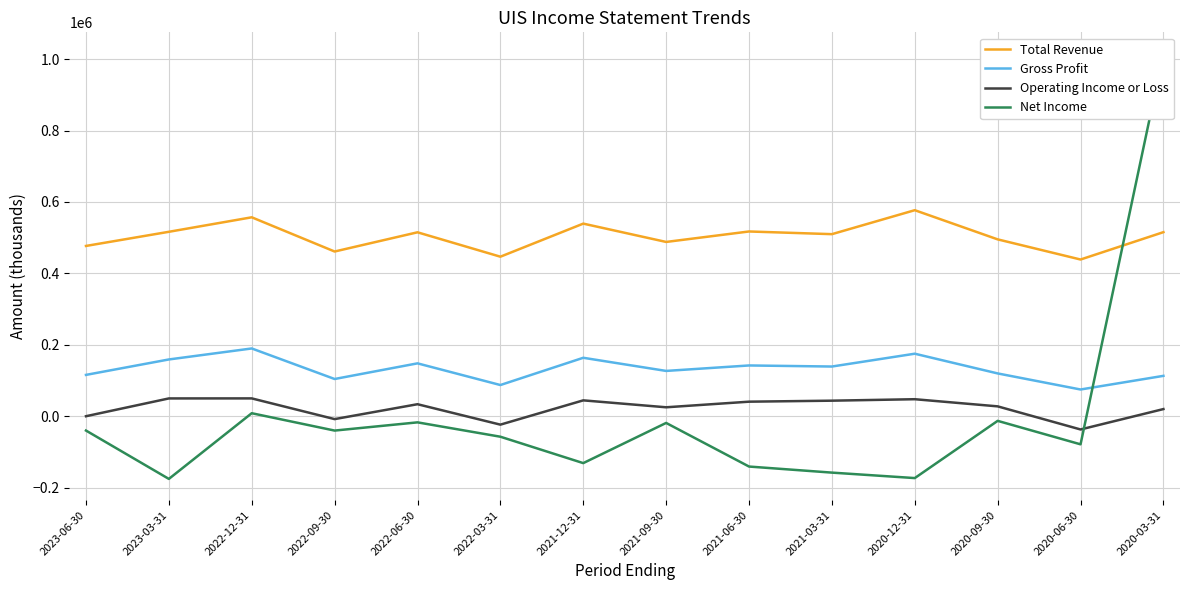

Which series changed the most between 2022-12-31 and 2021-03-31?

Net Income